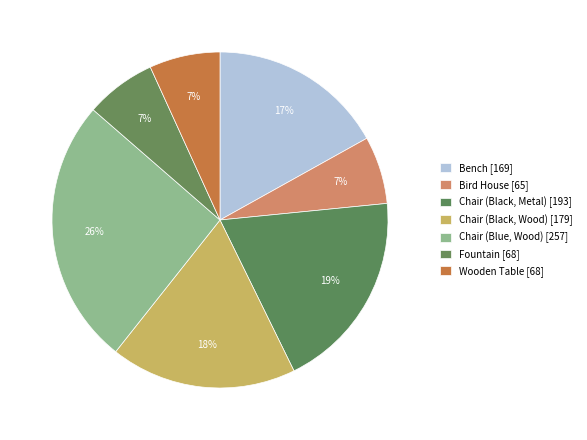

Rank the categories by value from lowest to highest.

Bird House, Fountain, Wooden Table, Bench, Chair (Black, Wood), Chair (Black, Metal), Chair (Blue, Wood)